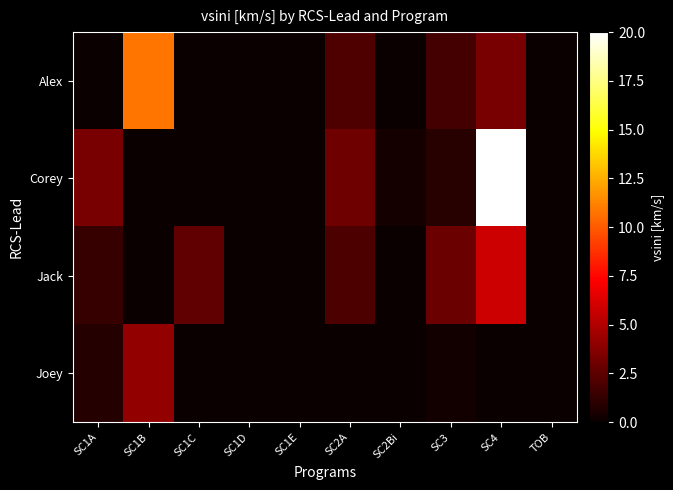

Reading right to left, what are all the values shown in this chart?

Alex: TOB=0.0	SC4=3.3	SC3=1.7	SC2Bi=0.0	SC2A=2.1	SC1E=0.0	SC1D=0.0	SC1C=0.0	SC1B=10.8	SC1A=0.0
Corey: TOB=0.0	SC4=35.8	SC3=0.9	SC2Bi=0.4	SC2A=3.0	SC1E=0.0	SC1D=0.0	SC1C=0.0	SC1B=0.0	SC1A=3.3
Jack: TOB=0.0	SC4=5.8	SC3=3.0	SC2Bi=0.0	SC2A=2.0	SC1E=0.0	SC1D=0.0	SC1C=2.6	SC1B=0.0	SC1A=1.4
Joey: TOB=0.0	SC4=0.0	SC3=0.2	SC2Bi=0.0	SC2A=0.0	SC1E=0.0	SC1D=0.0	SC1C=0.0	SC1B=4.1	SC1A=0.8